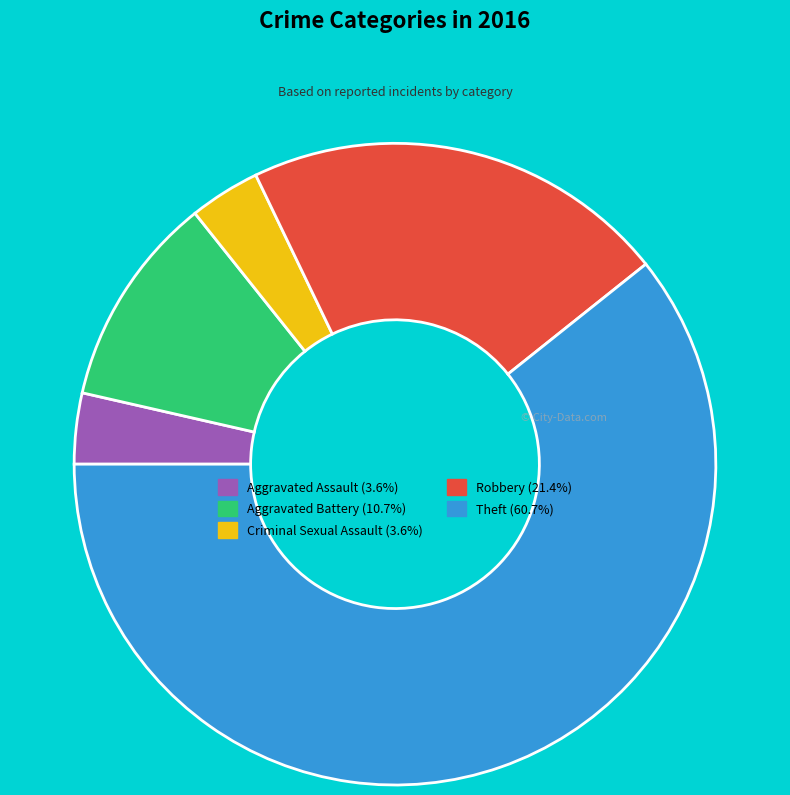

Which has a higher value, Aggravated Assault or Robbery?

Robbery